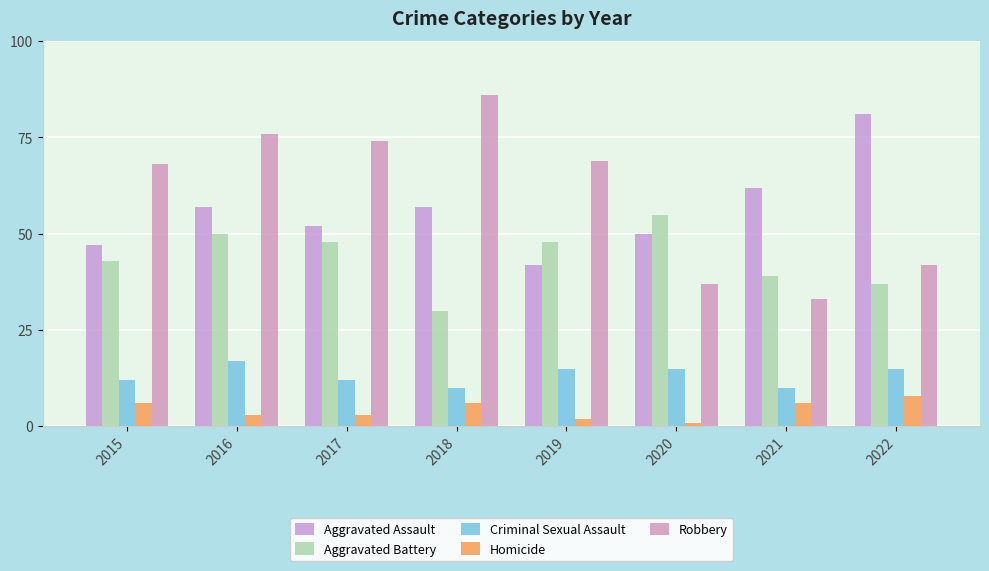

How many bars are there in total?

40